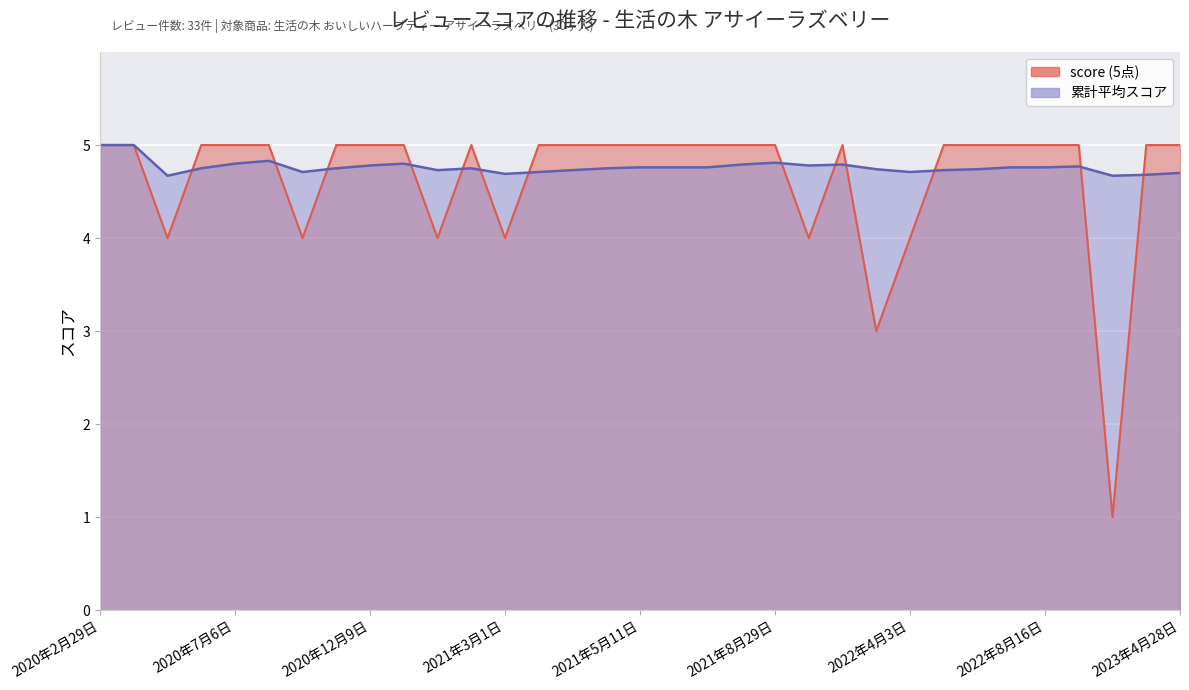

How many lines are shown in the chart?

2